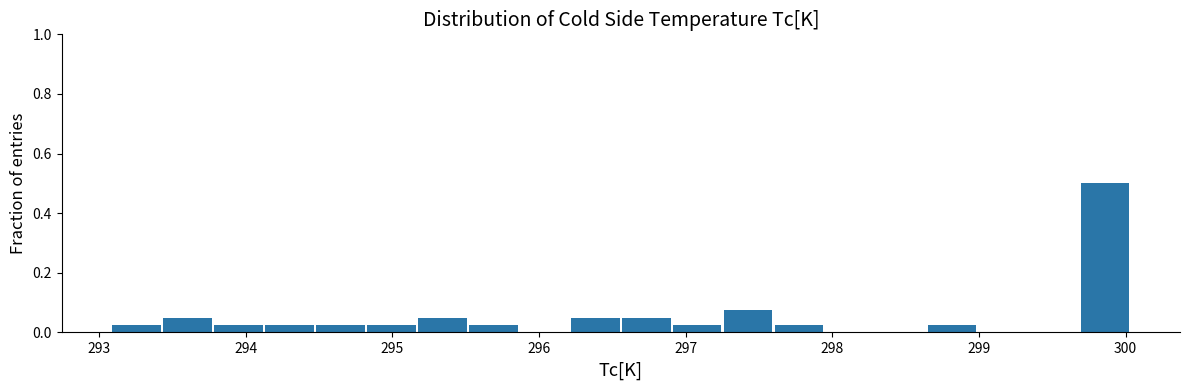

Around what value on the x-axis is the tallest bar? Give the approximate position of its centre, as read against the axis.

299.9